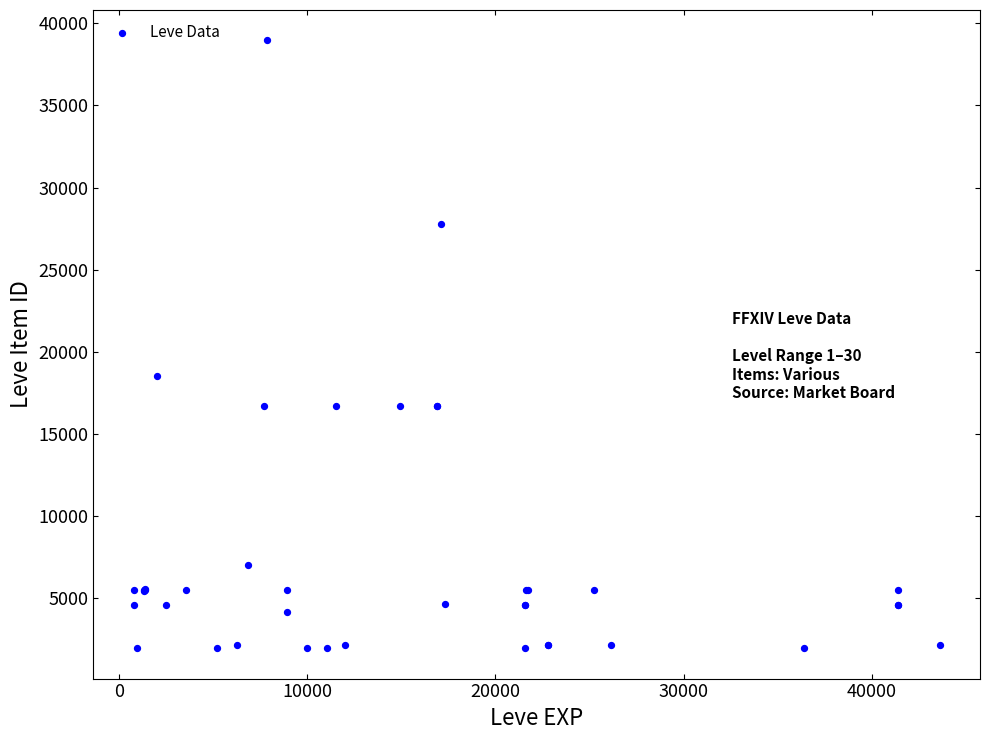

What Y value in the scatter plot is closest to 20457?

18511